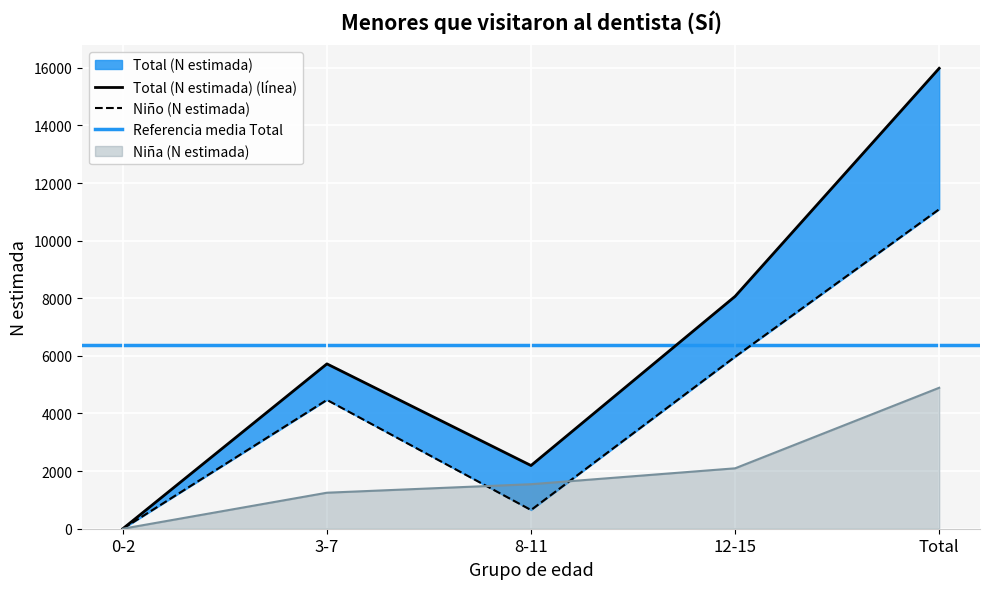

Where does the Niño (N estimada) series first go above 4471?

12-15